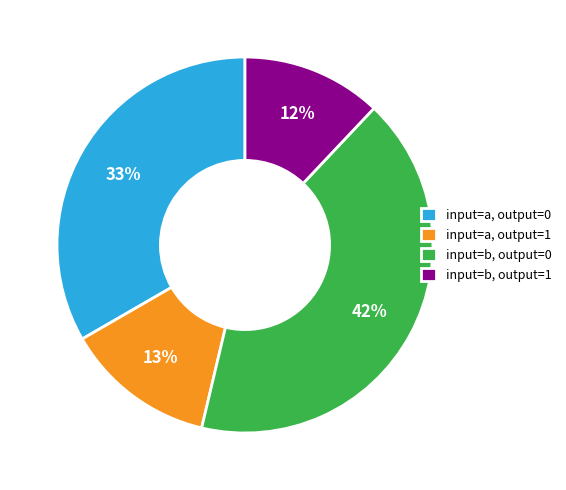

Which slice is the largest?

input=b, output=0